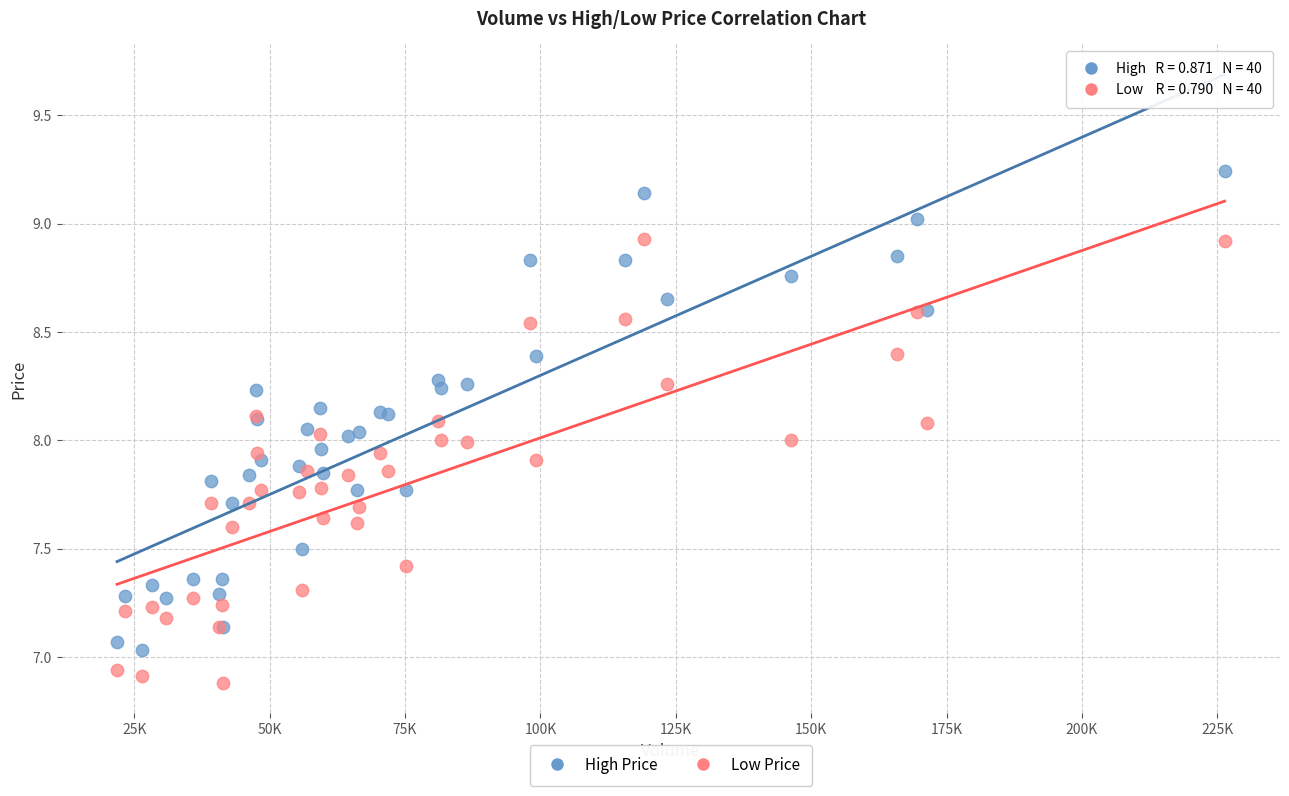

Which series has the largest Y range (max minus min)?

High Price